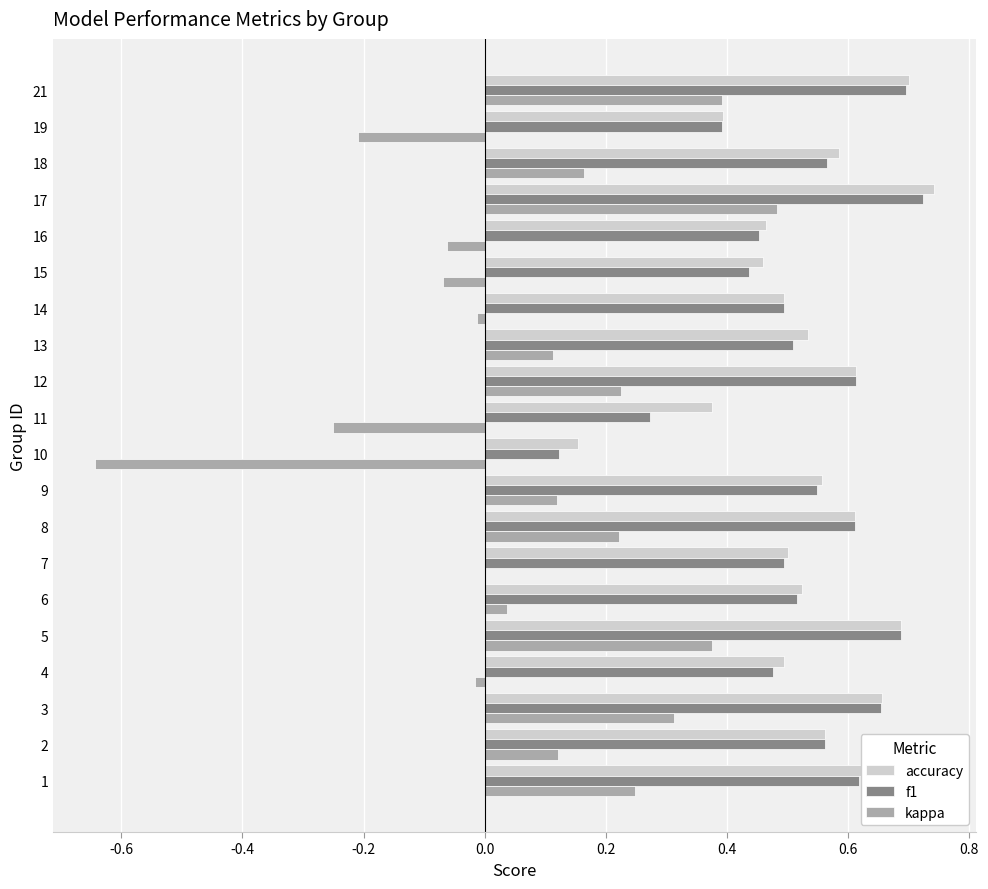

The f1 series shows 0.5 at 13. True or false?

True